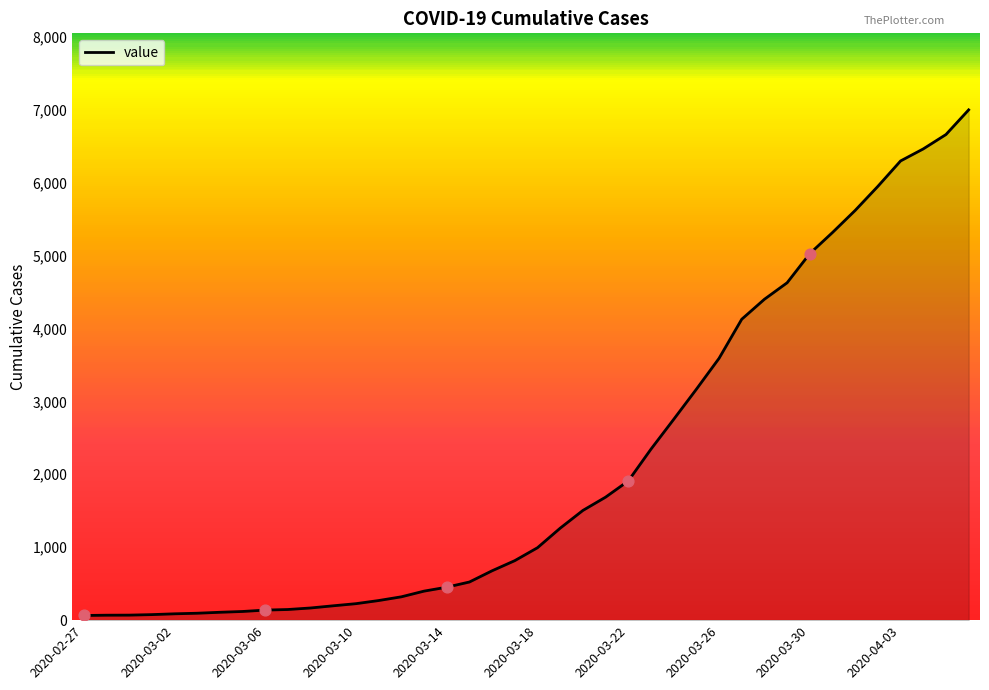

What is the greatest value displayed?

6995